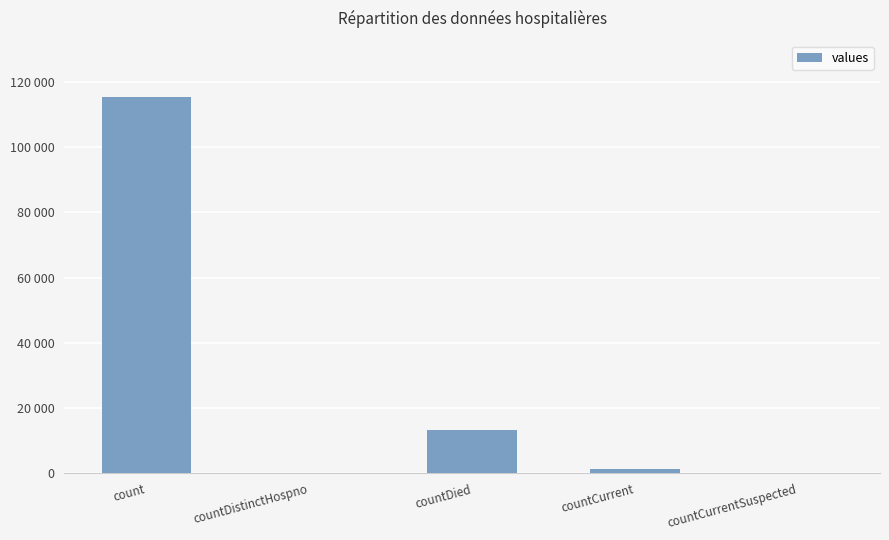

Are the bars horizontal?

No